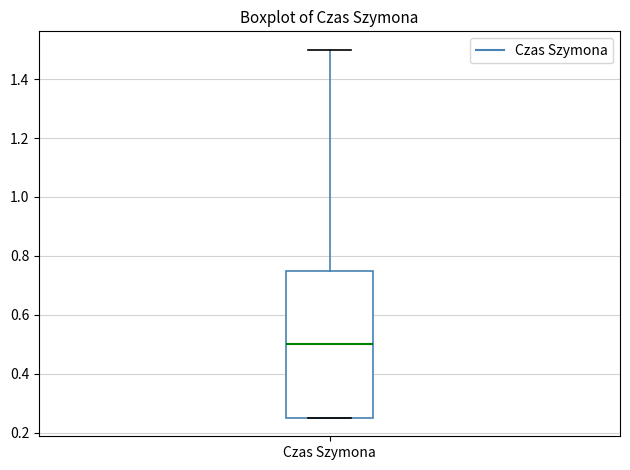

Where does the median line of the box for Czas Szymona sit on the y-axis? The values are not printed on the chart, so give them approximately, as read against the axis.

0.50